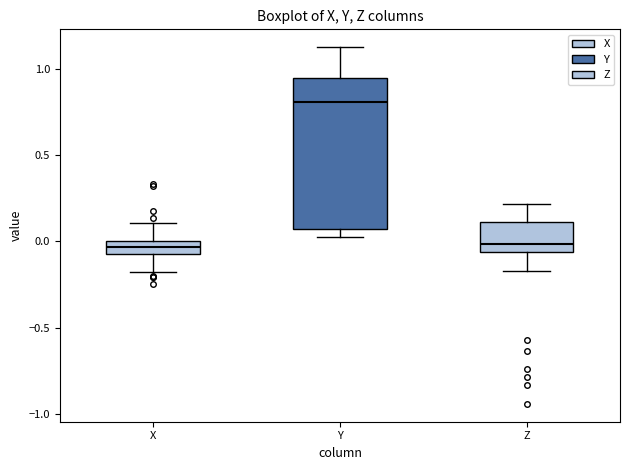

Which box is the tallest, from its lower edge to its upper edge?

Y